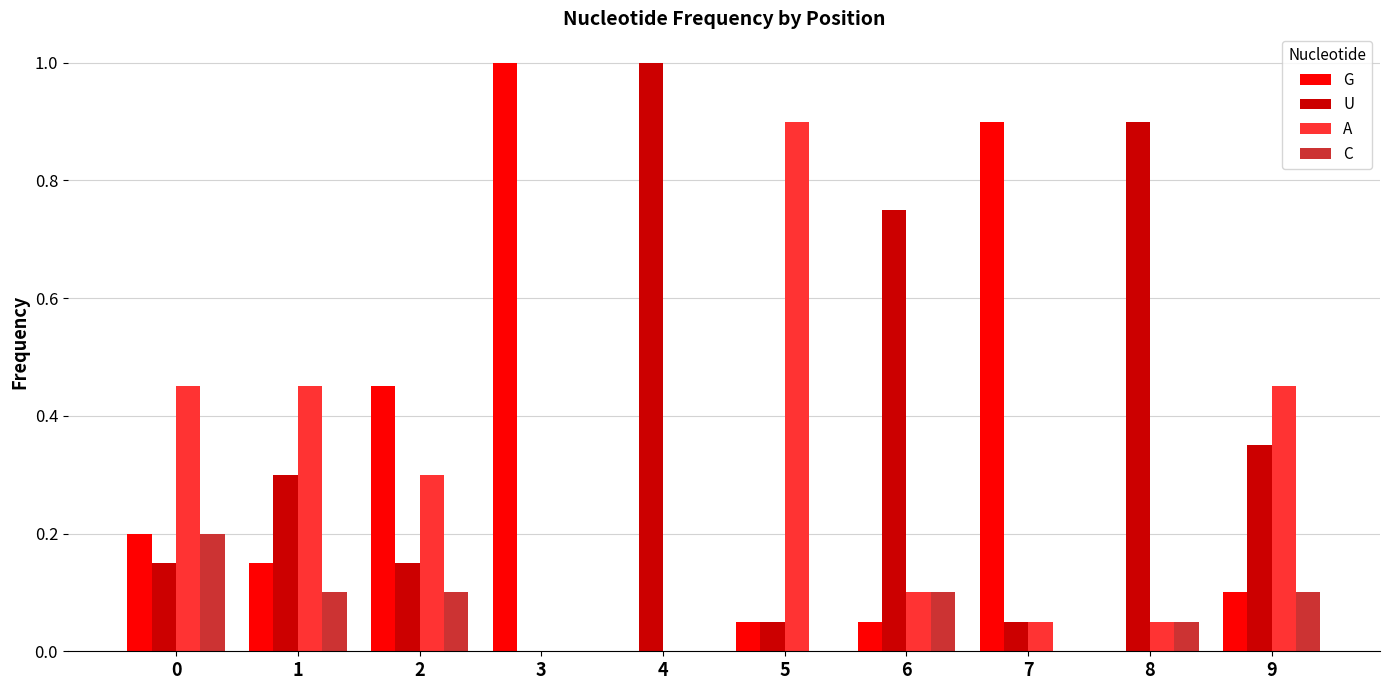

What is the maximum value shown in the chart?

1.0